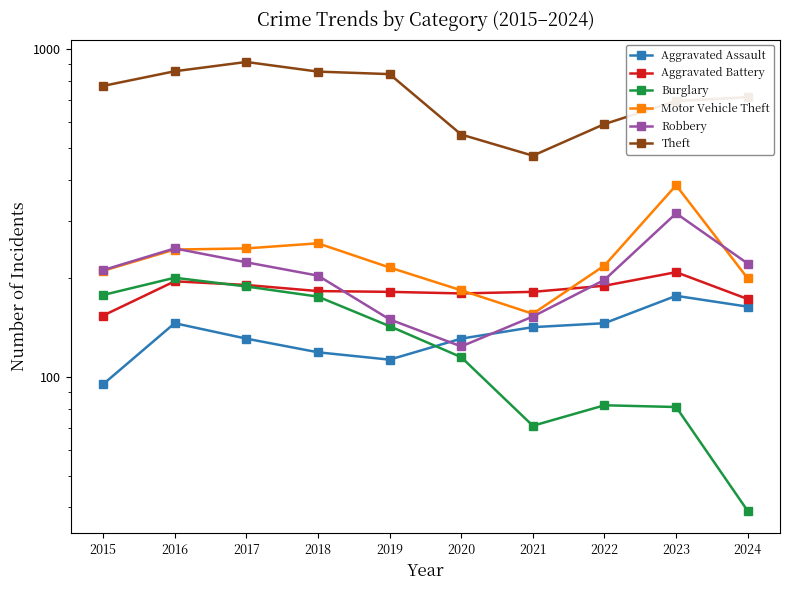

What is the sum of all Aggravated Battery values?

1840